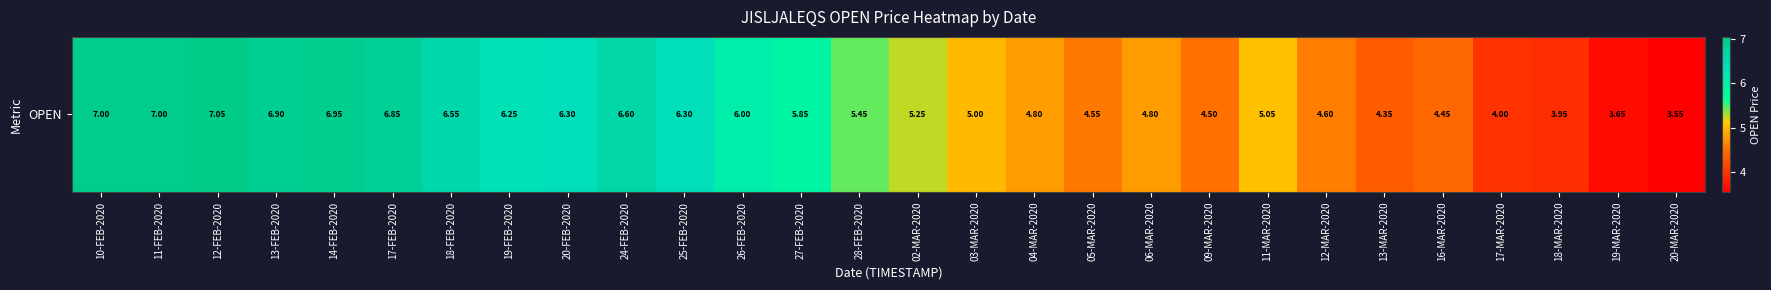

Which label corresponds to the largest value in the chart?

12-FEB-2020